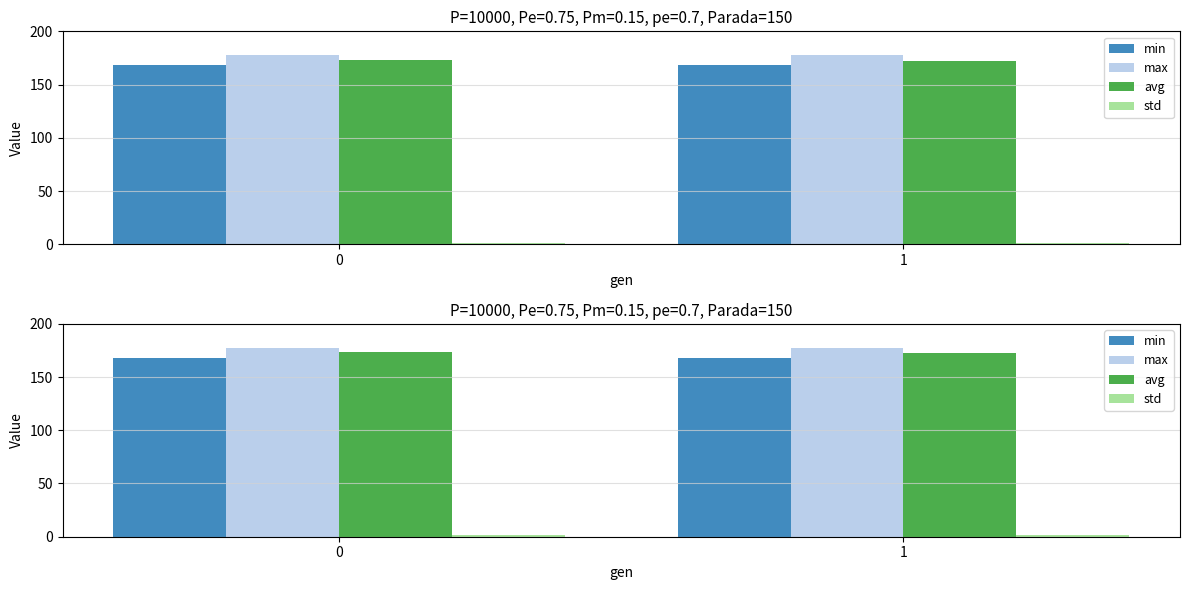

Reading right to left, transcribe all the data shown in this chart.

min: 1=168.0	0=168.1
max: 1=177.4	0=177.6
avg: 1=172.5	0=173.2
std: 1=1.3	0=1.3